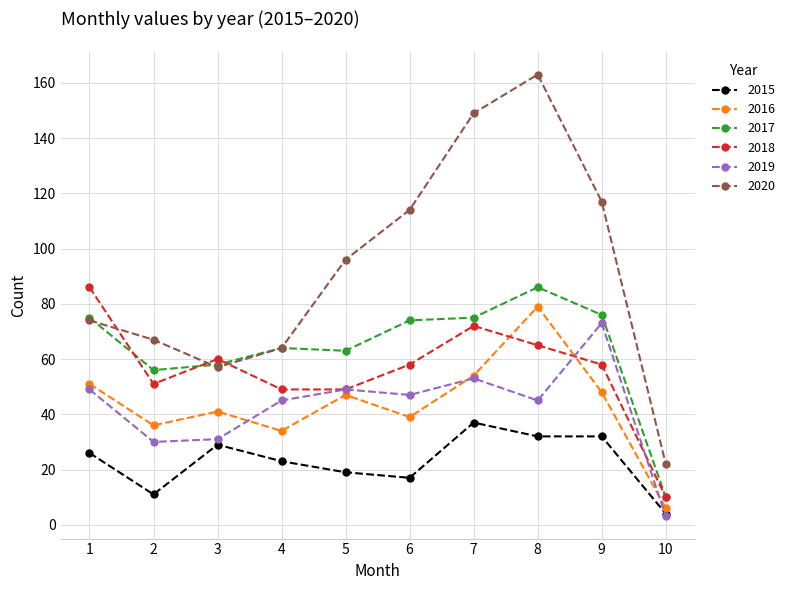

Which category has the highest value in the 2016 series?

8